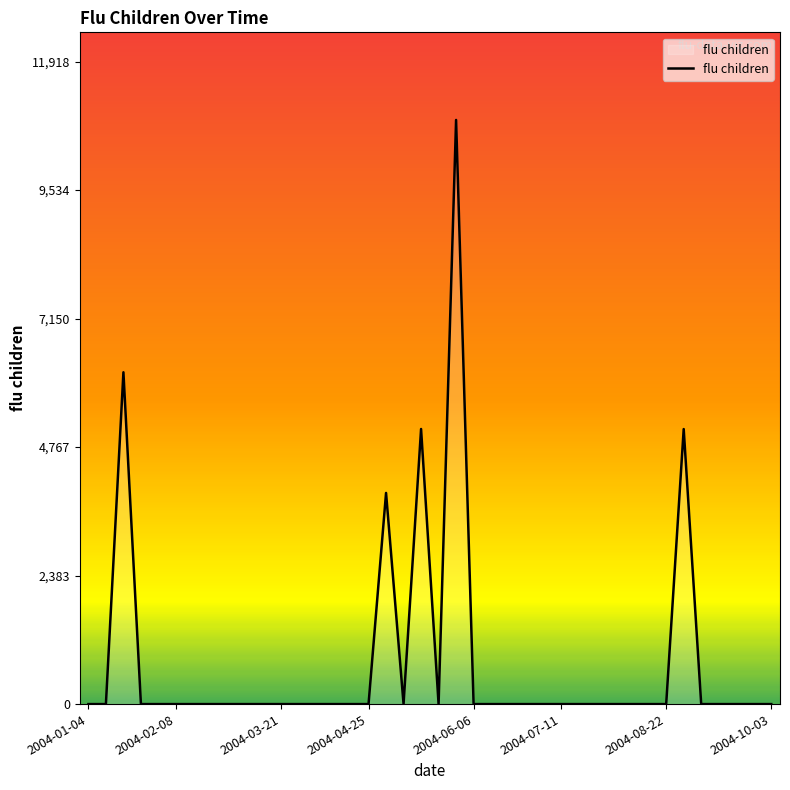

What is the greatest value displayed?

10834.6